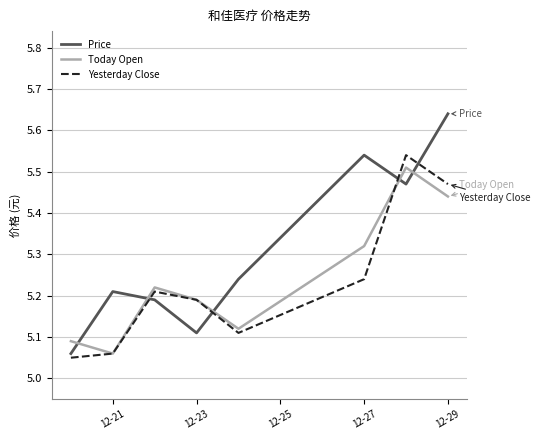

After their last crossing, which series has the higher values: Price or Yesterday Close?

Price